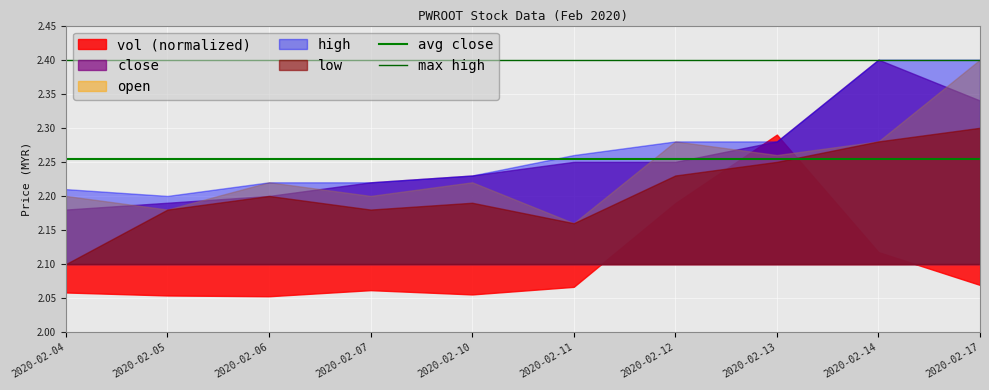

What is the value of the avg close point at the 1st from the left?

2.3